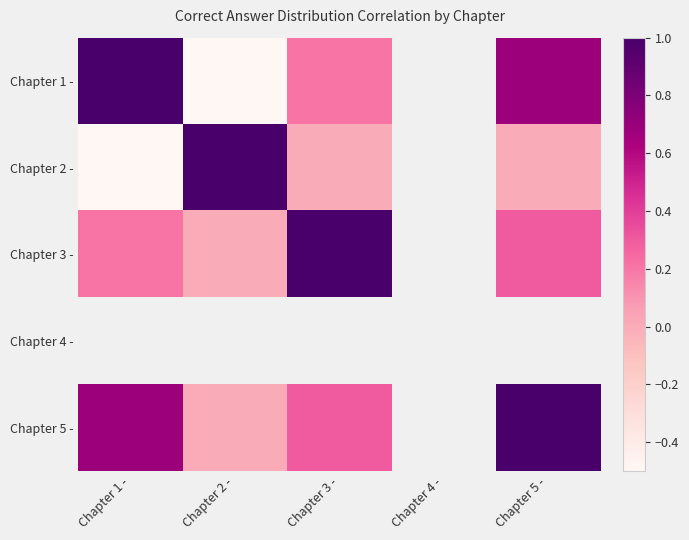

Between Chapter 1 - and Chapter 3 -, which series saw the biggest shift?

Chapter 1 -